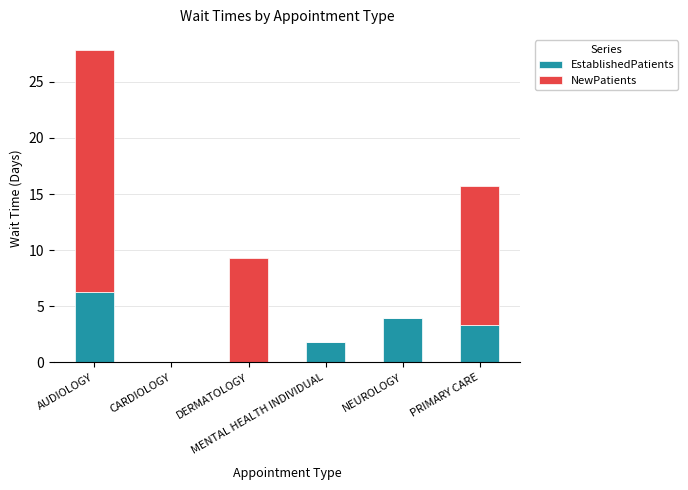

What is the highest value of the EstablishedPatients series?

6.3